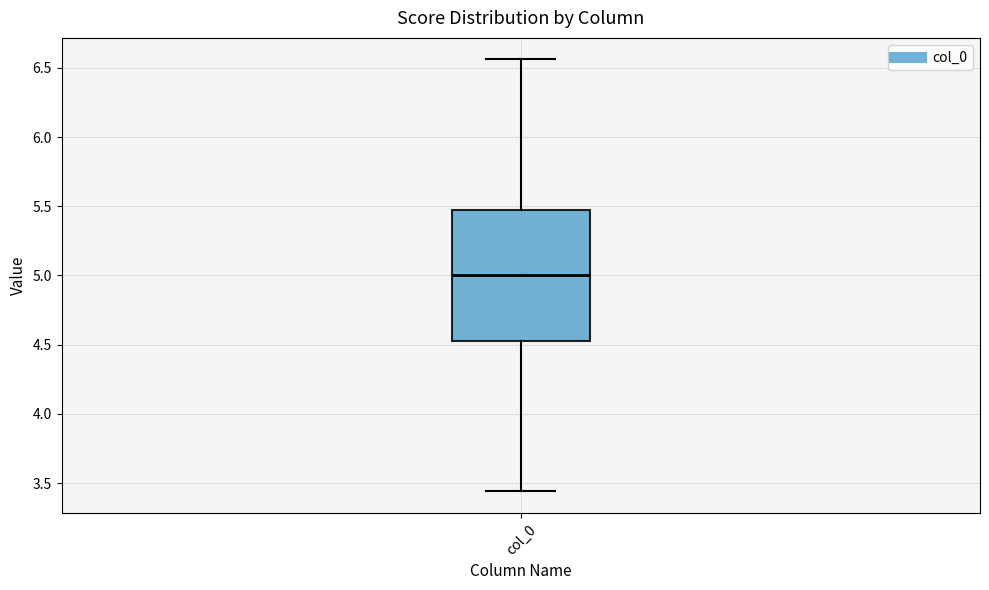

Read this box plot against the y-axis: the position of the median line, the range covered by the box, and the ends of both whiskers. The values are not printed on the chart, so give them approximately, as read against the axis.

median 5.00, box 4.50 to 5.50, whiskers 3.45 to 6.55